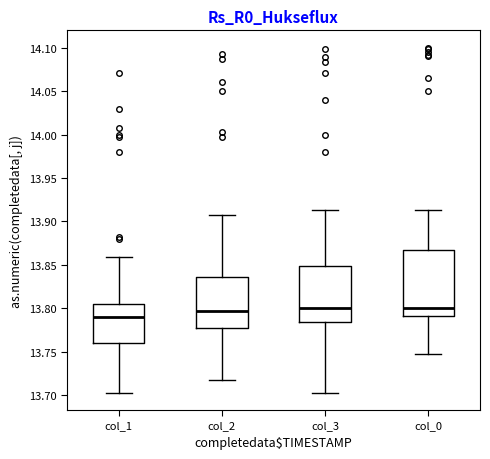

Reading left to right, transcribe this box plot: for each box, give where its median line is, the range the box spans, and where its two whiskers end, as read against the y-axis. The values are not printed on the chart, so give them approximately, as read against the axis.

col_1: median 13.790, box 13.760 to 13.805, whiskers 13.705 to 13.860
col_2: median 13.795, box 13.775 to 13.835, whiskers 13.720 to 13.905
col_3: median 13.800, box 13.785 to 13.850, whiskers 13.705 to 13.915
col_0: median 13.800, box 13.790 to 13.870, whiskers 13.750 to 13.915